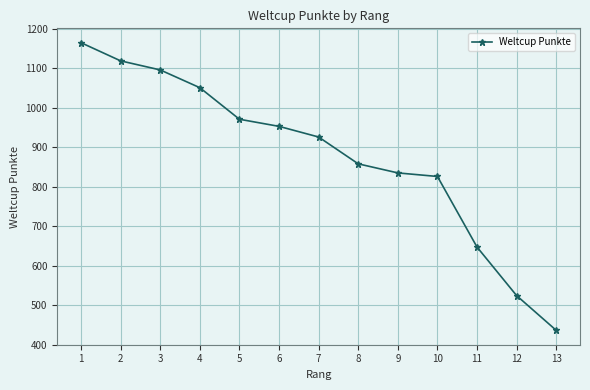

What is the greatest value displayed?

1165